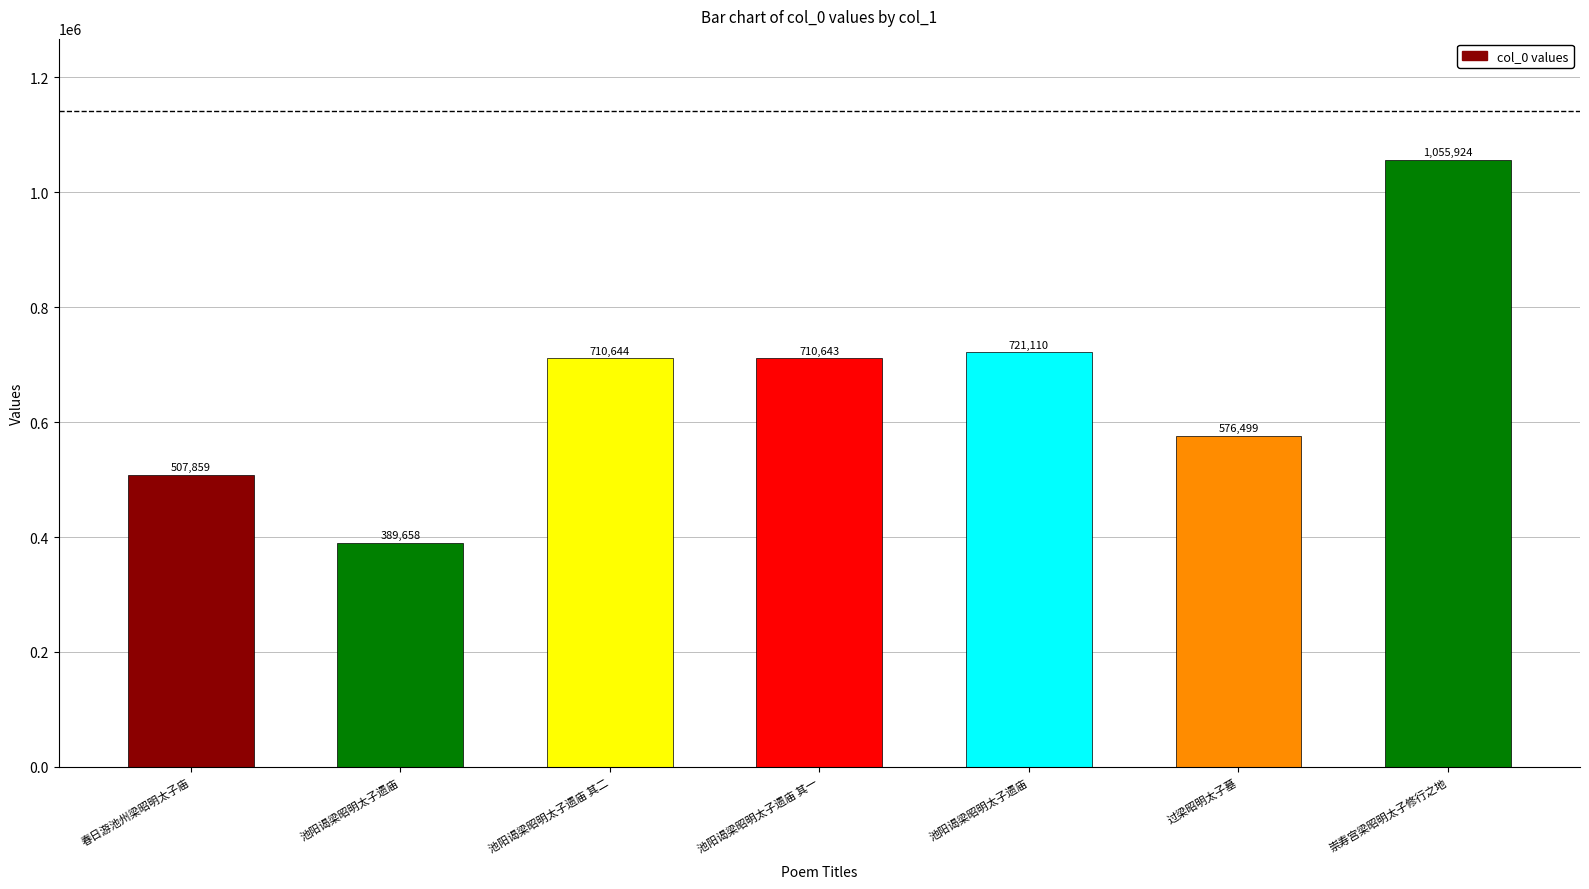

Which category has the lowest value across all series?

池阳谒梁昭明太子遗庙